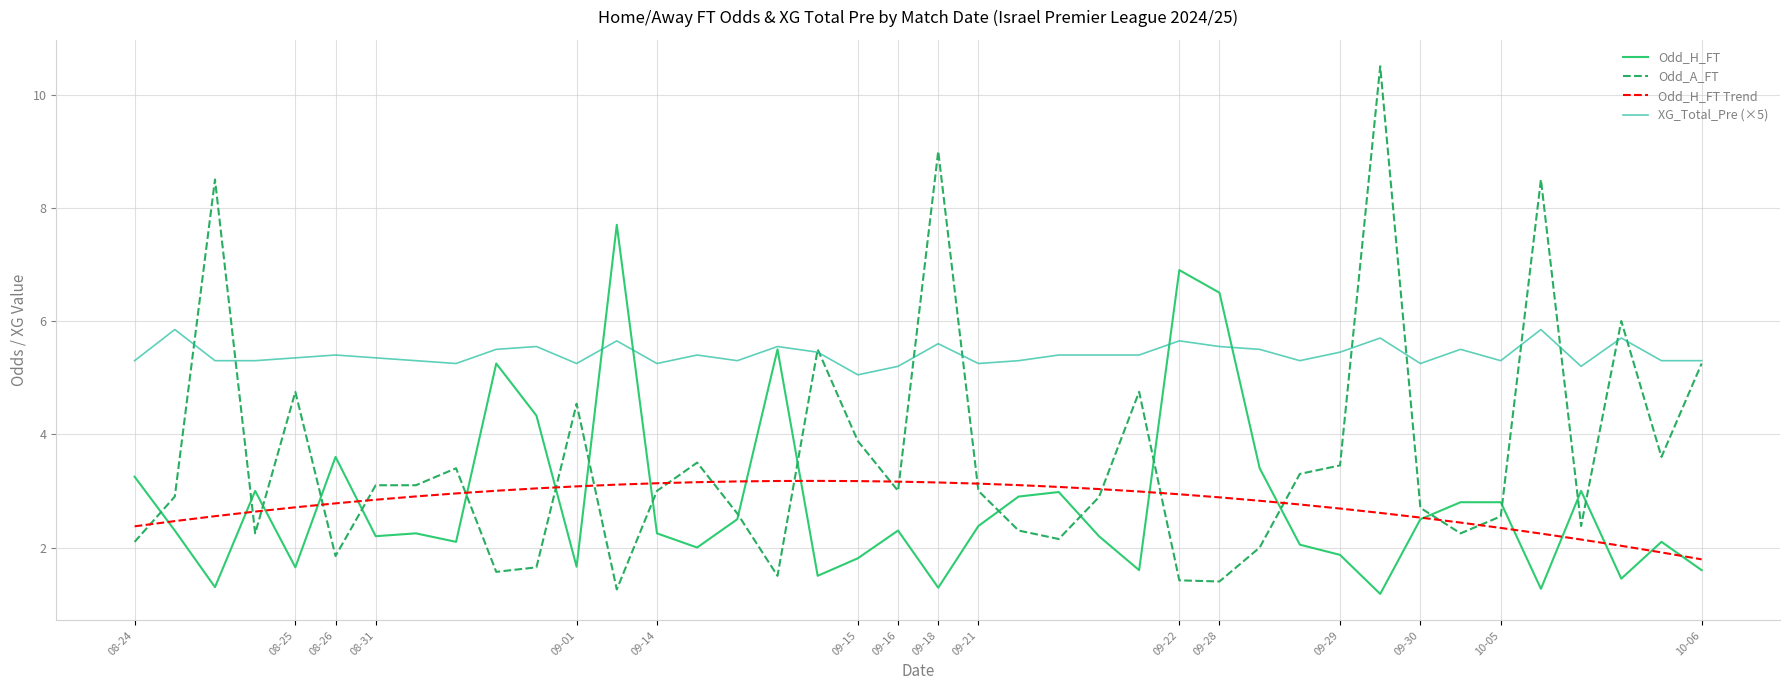

How many categories are shown in the chart?

40